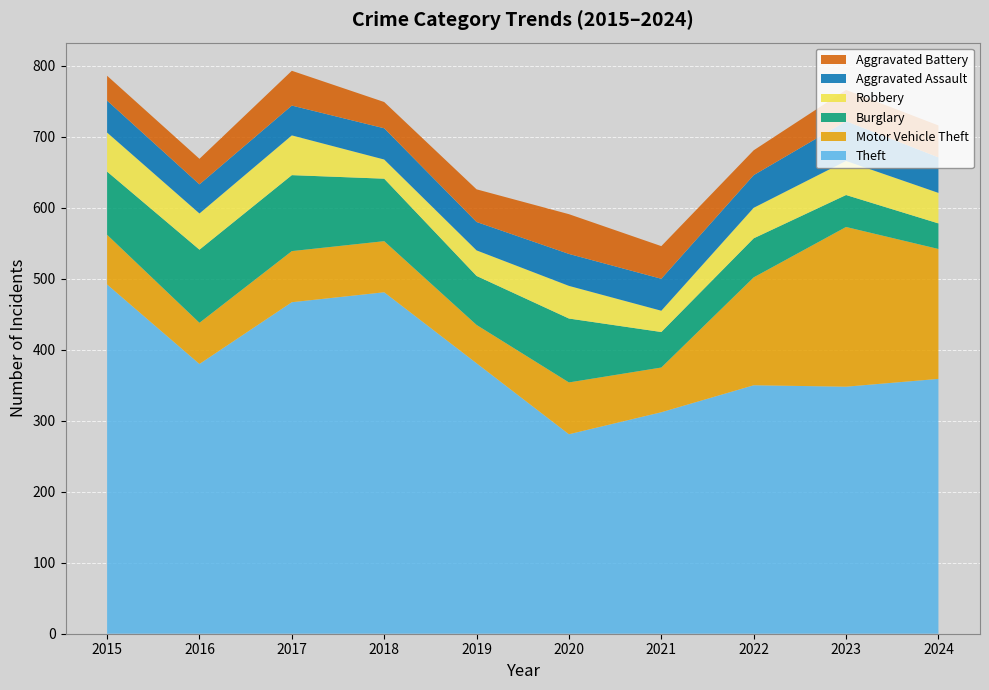

Reading left to right, extract all data points from this chart.

Theft: 2015=492	2016=380	2017=467	2018=481	2019=381	2020=281	2021=312	2022=350	2023=348	2024=359
Motor Vehicle Theft: 2015=70	2016=58	2017=72	2018=72	2019=54	2020=73	2021=63	2022=152	2023=225	2024=183
Burglary: 2015=89	2016=103	2017=107	2018=88	2019=69	2020=90	2021=50	2022=55	2023=45	2024=36
Robbery: 2015=55	2016=51	2017=56	2018=27	2019=36	2020=46	2021=30	2022=43	2023=48	2024=43
Aggravated Assault: 2015=45	2016=41	2017=42	2018=44	2019=40	2020=45	2021=45	2022=46	2023=56	2024=50
Aggravated Battery: 2015=35	2016=36	2017=49	2018=37	2019=46	2020=56	2021=46	2022=35	2023=44	2024=45